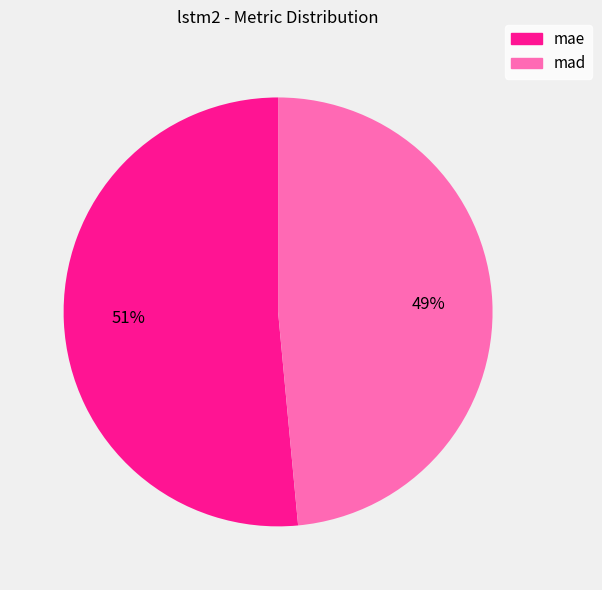

To the nearest percent, what is the average slice percentage?

50%